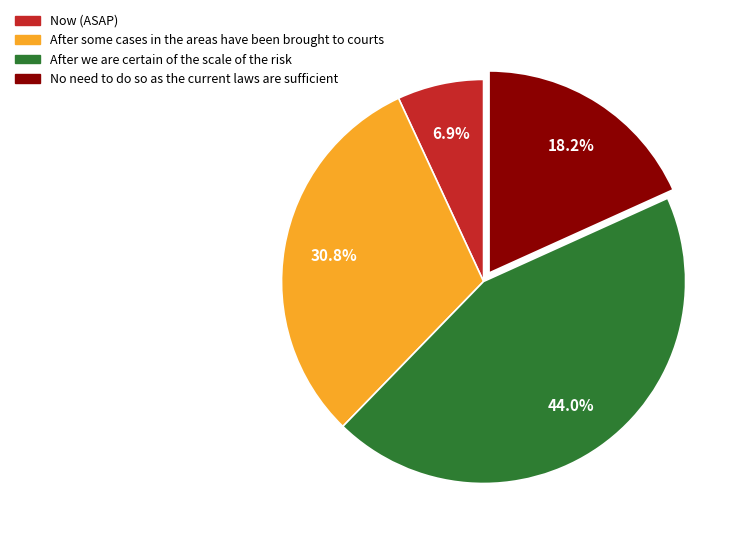

Rank the categories by value from highest to lowest.

After we are certain of the scale of the risk, After some cases in the areas have been brought to courts, No need to do so as the current laws are sufficient, Now (ASAP)